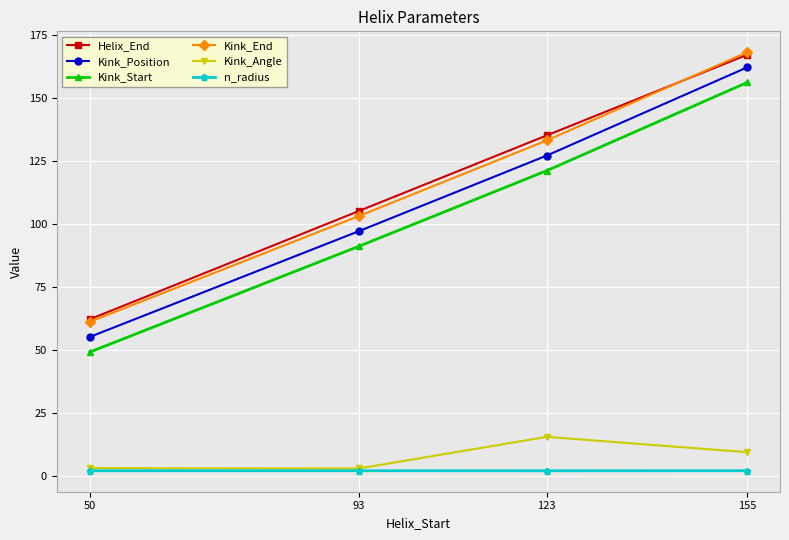

How many series are shown in this chart?

6